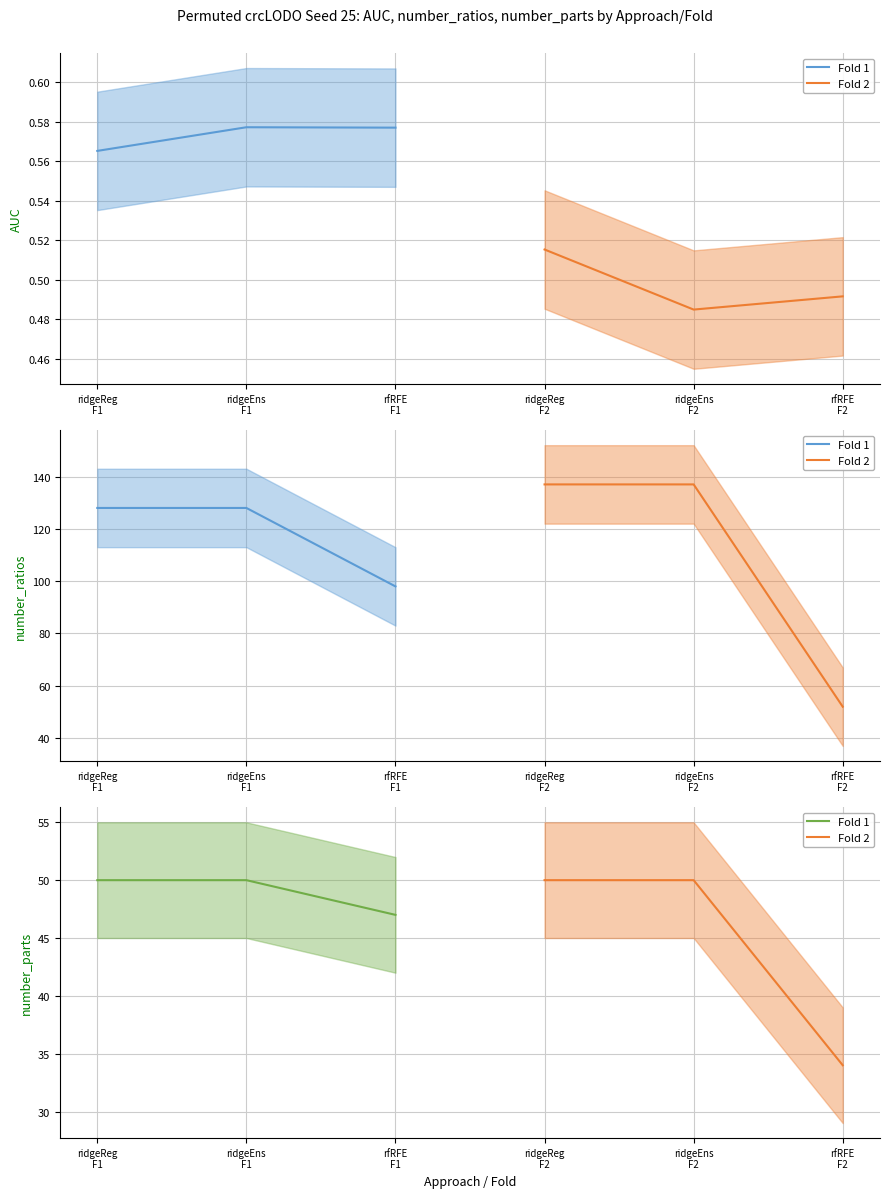

List the series in order of their peak value, lowest first.

Fold 1, Fold 2